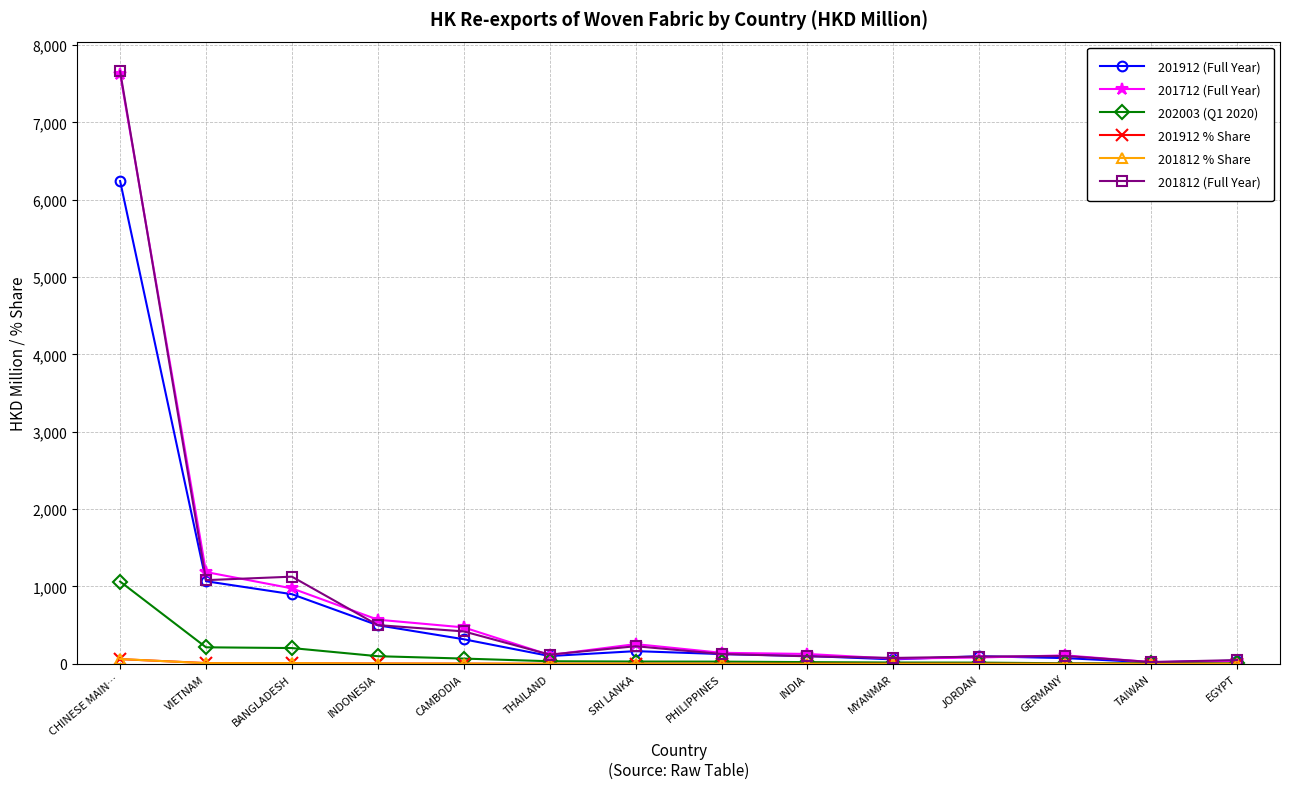

Which category has the highest value in the 202003 (Q1 2020) series?

CHINESE MAIN…